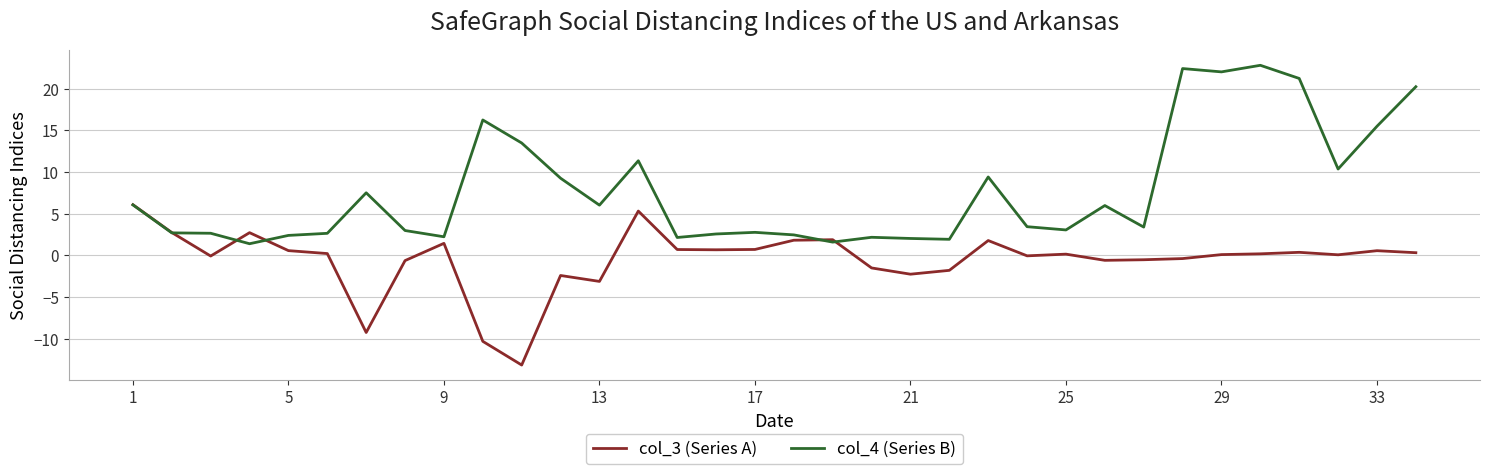

What is the highest value of the col_4 (Series B) series?

22.8